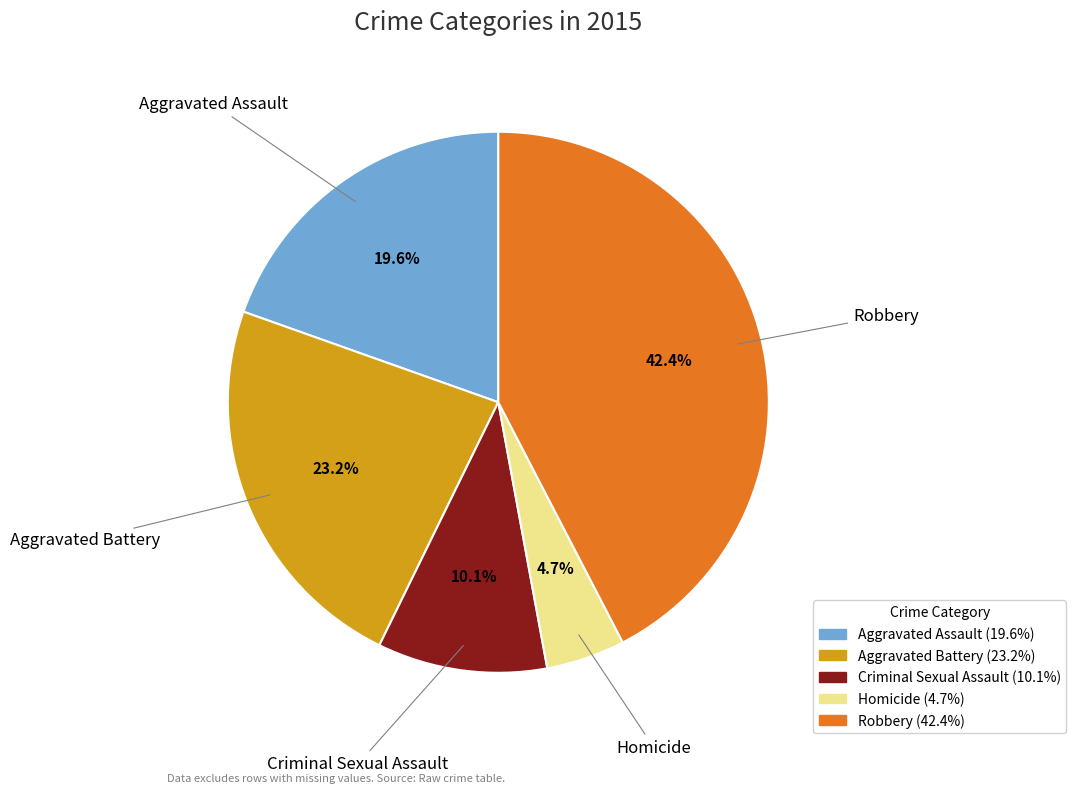

To the nearest percent, what is the average slice percentage?

20%